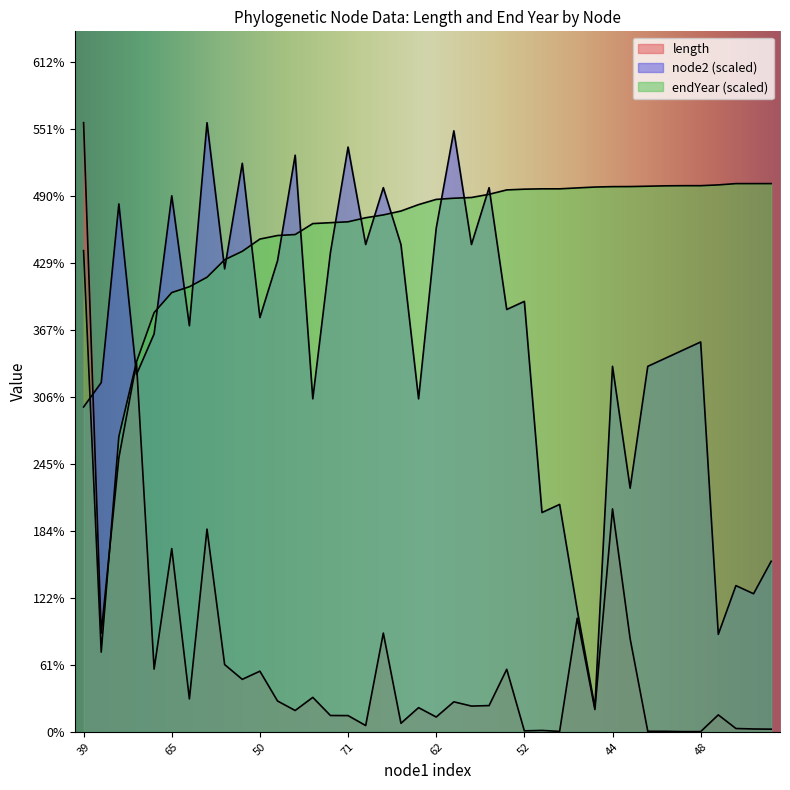

Rank the series by their maximum value, from lowest to highest.

endYear, node2, length